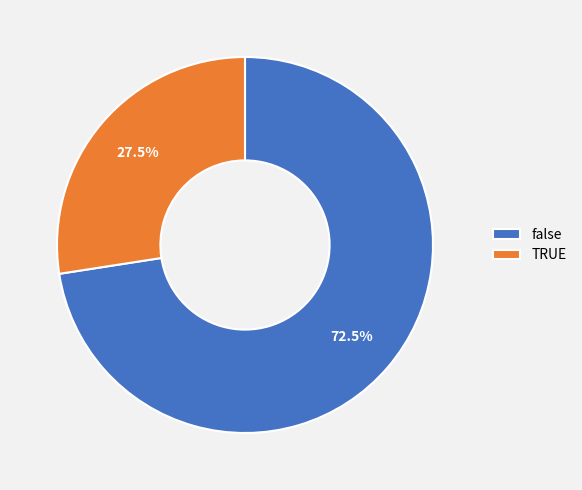

What is the majority slice?

false